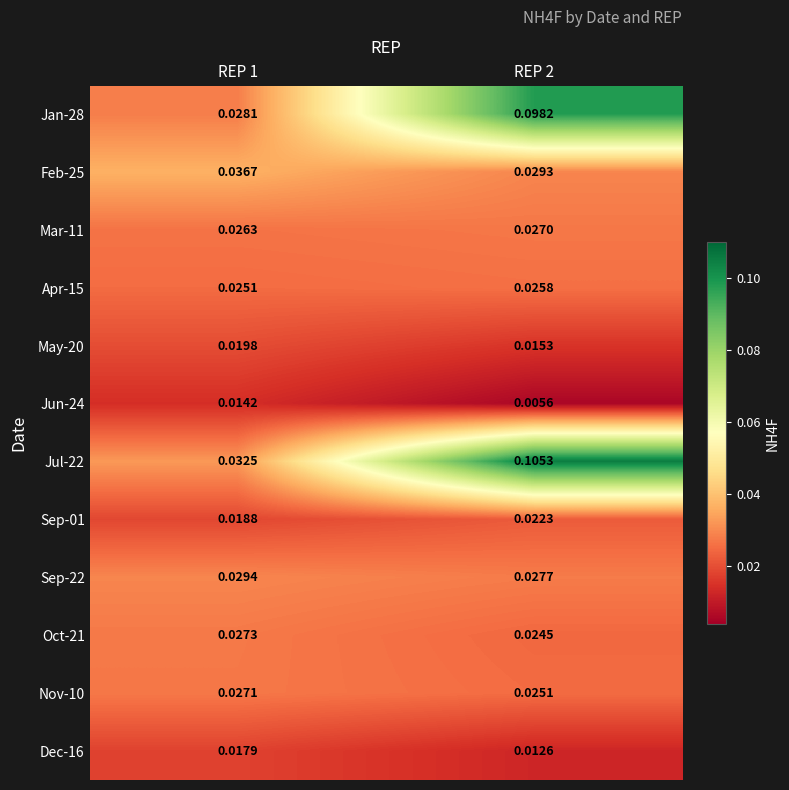

Is the value of Jan-28 at REP 2 greater than the value of Oct-21 at REP 1?

Yes